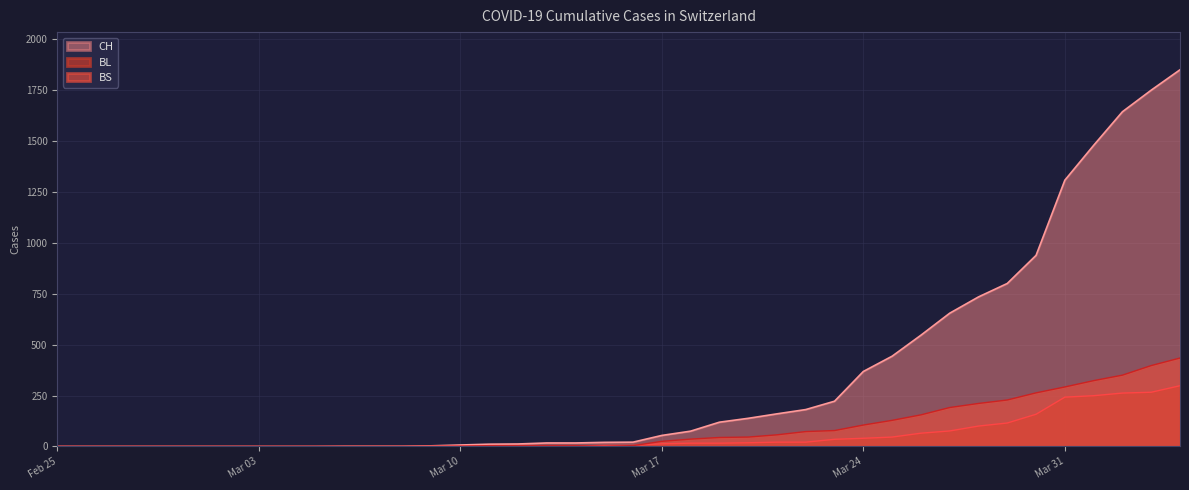

True or false: CH has more than 2 points higher than both neighbors.

False